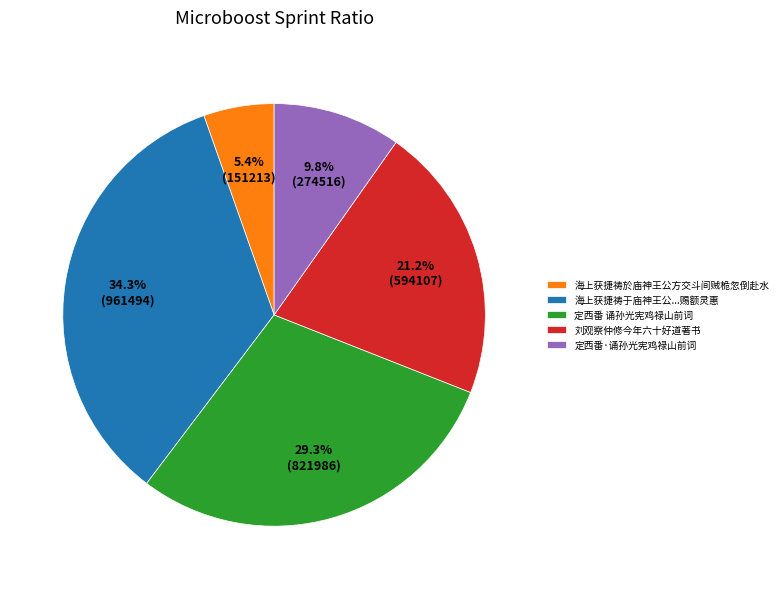

What is the ratio of the value at 海上获捷祷於庙神王公方交斗间贼桅忽倒赴水 to the value at 定西番·诵孙光宪鸡禄山前词?

0.6